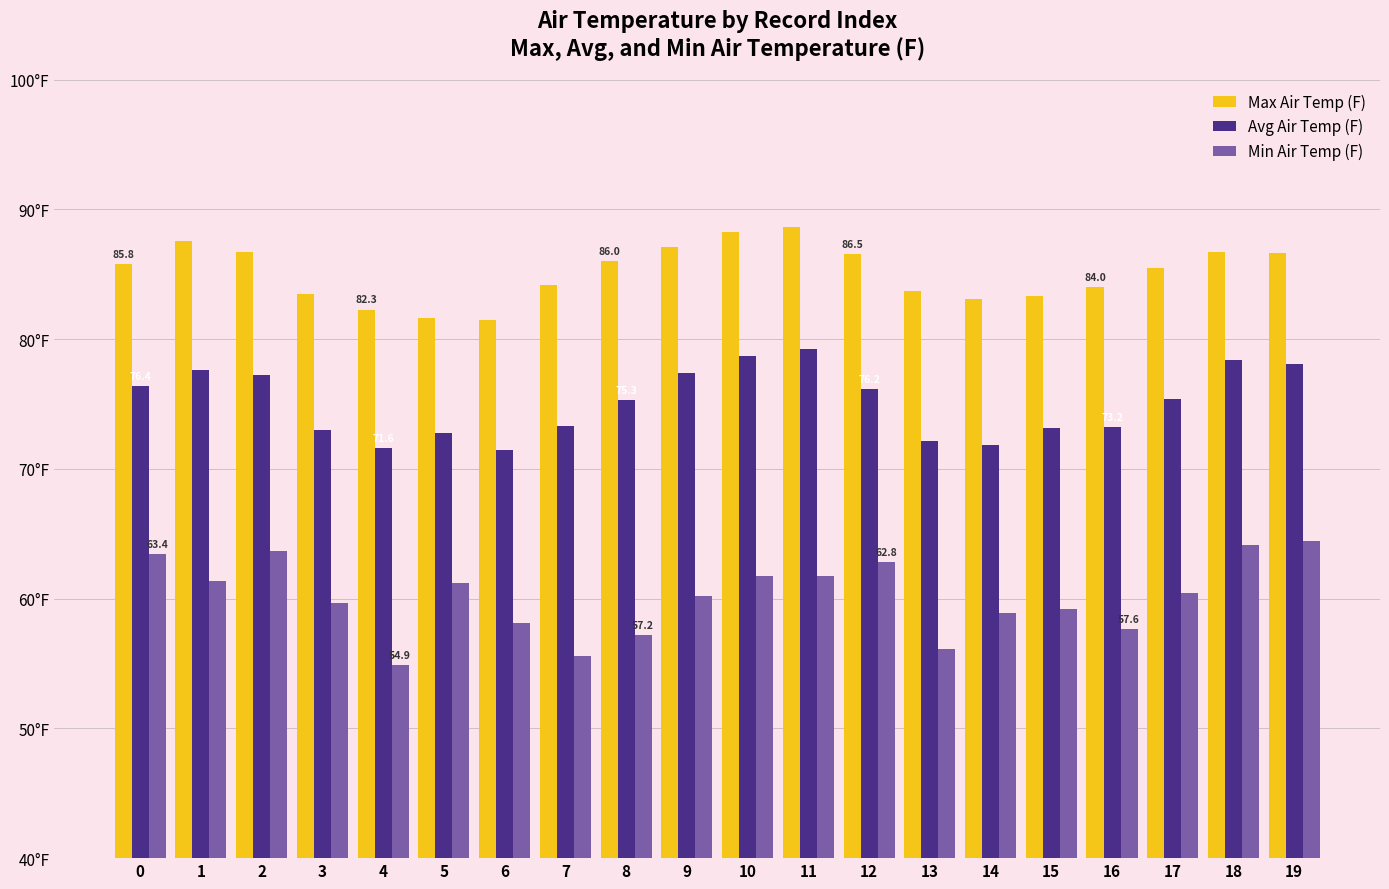

What are all the series names shown in the legend?

Max Air Temp (F), Avg Air Temp (F), Min Air Temp (F)